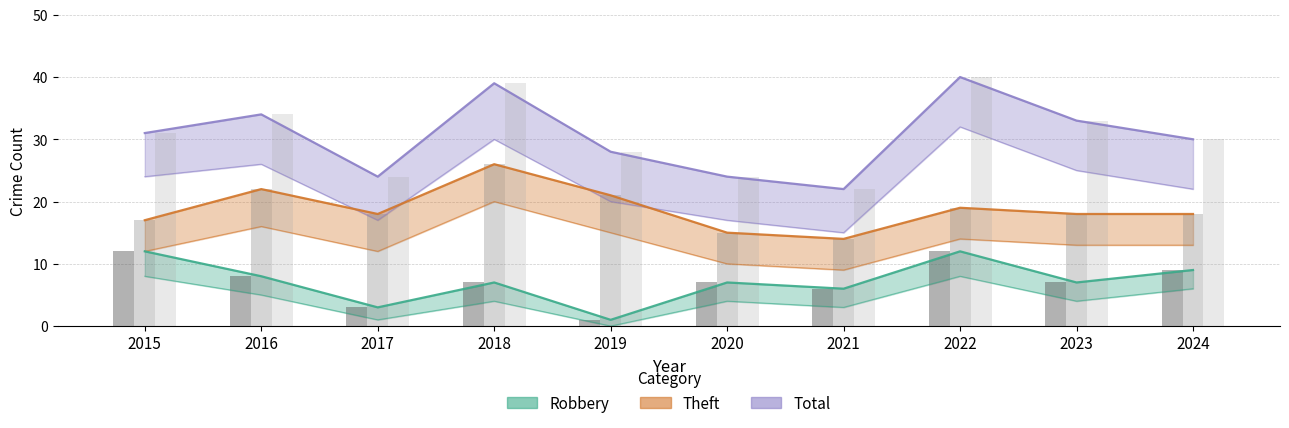

What is the value of the Total (count) bar at the 8th from the left?

40